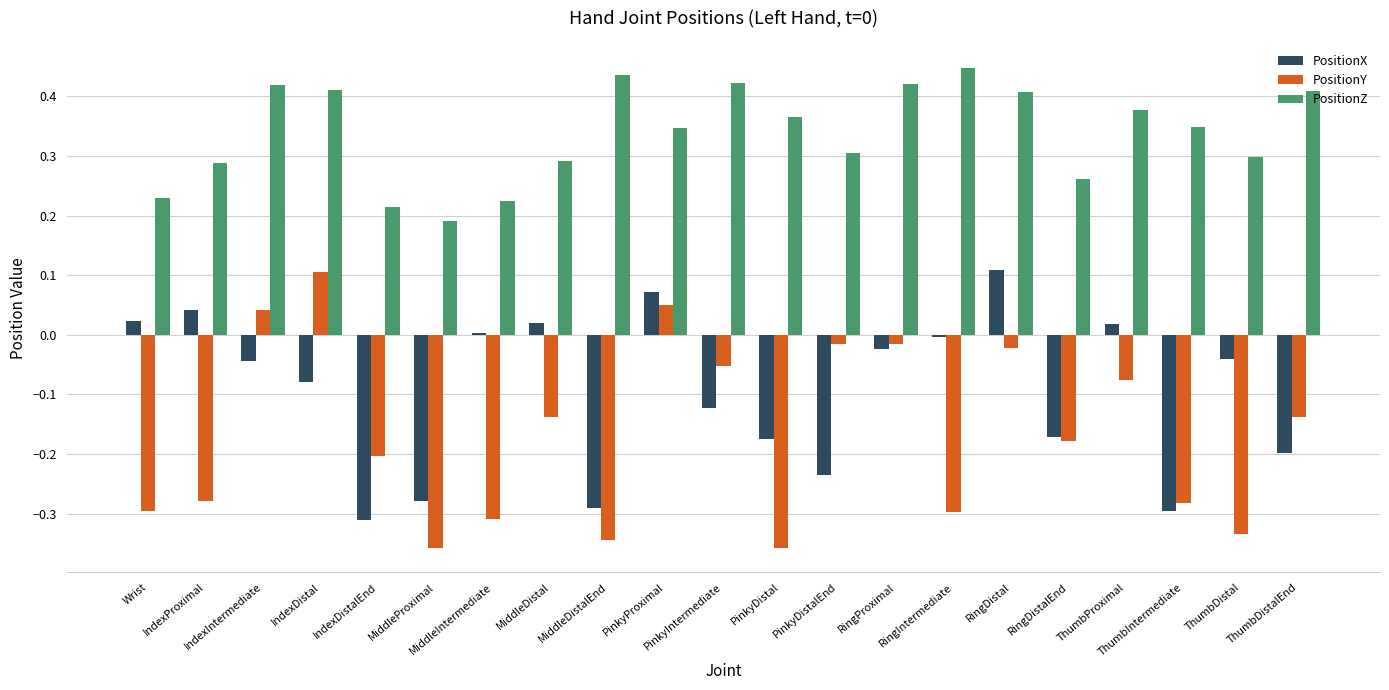

What is the sum of the PositionZ values at ThumbProximal and Wrist?

0.6